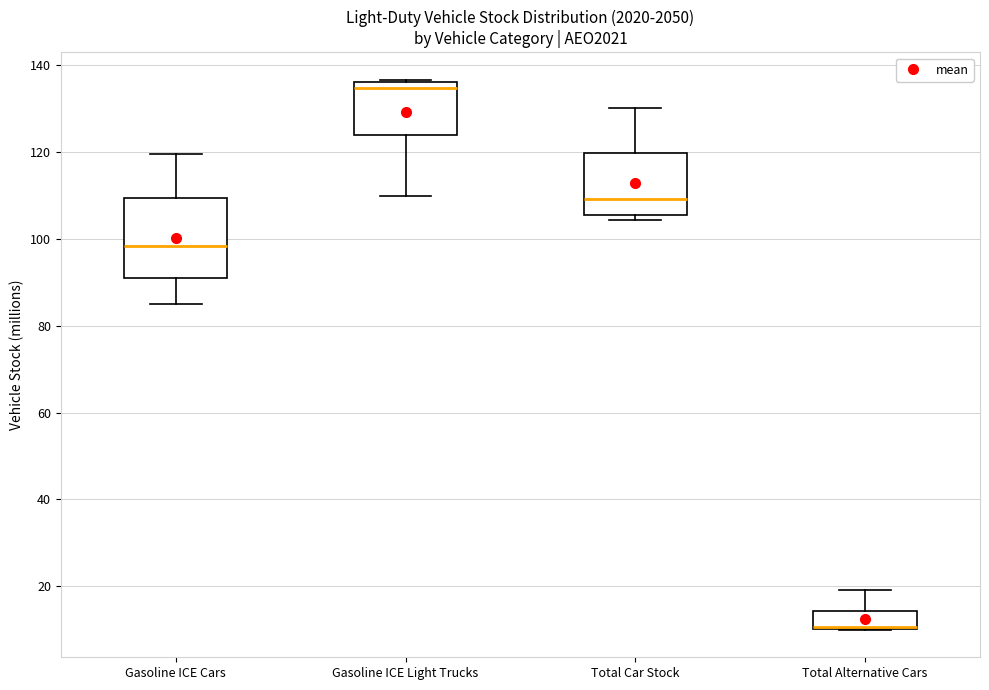

Where is the lower edge of the box for Total Car Stock on the y-axis? The values are not printed on the chart, so give them approximately, as read against the axis.

106